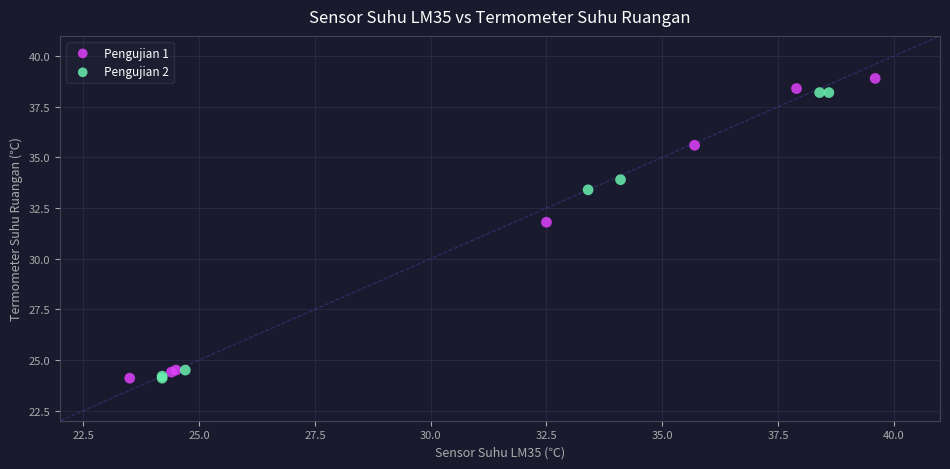

Which series has the largest Y range (max minus min)?

Pengujian 1